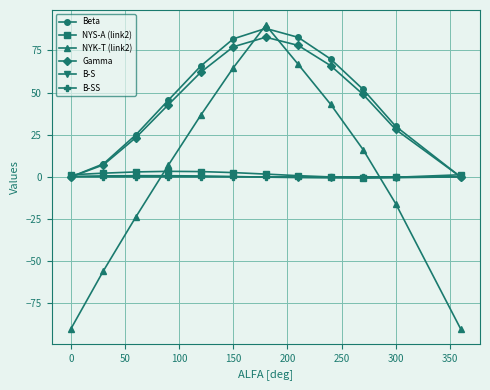

True or false: B-SS has more than 0 points higher than both neighbors.

True